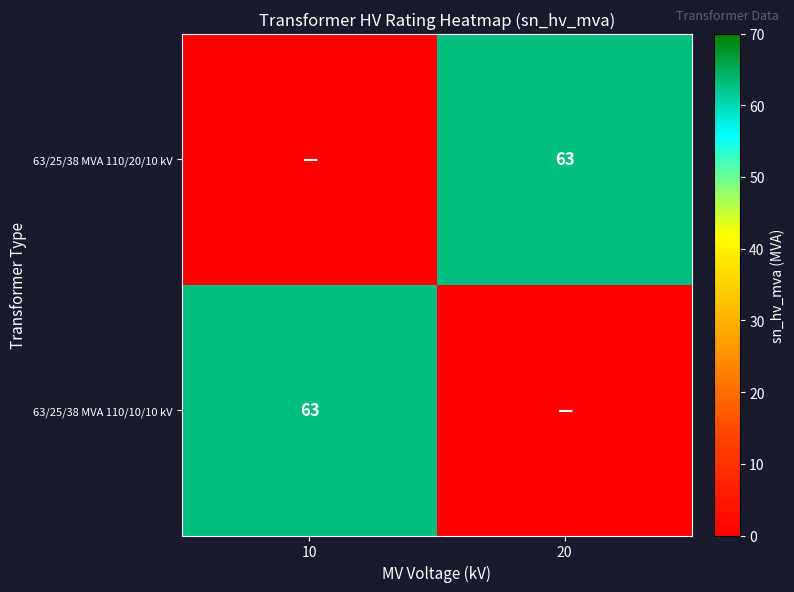

Is it true that 63/25/38 MVA 110/10/10 kV equals 63 at 10?

True